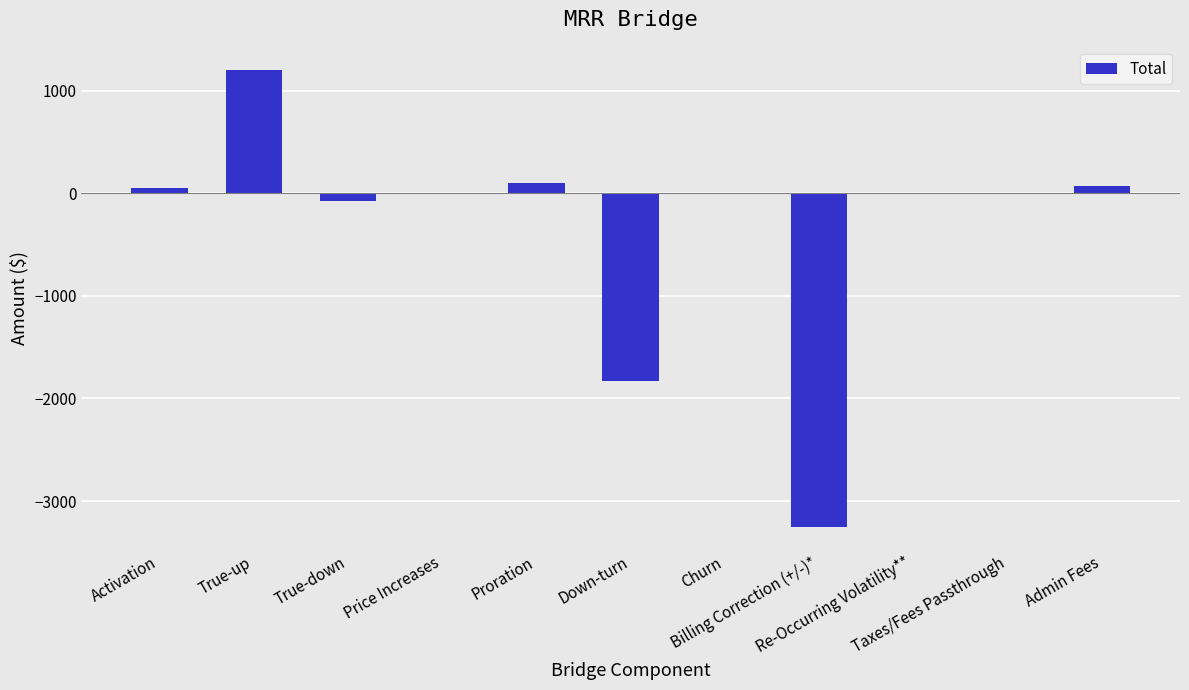

Count the number of categories in the chart.

11